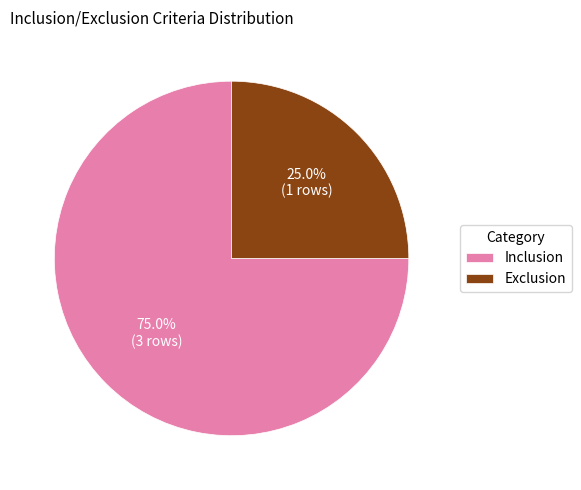

What is the smallest slice in the pie chart?

Exclusion